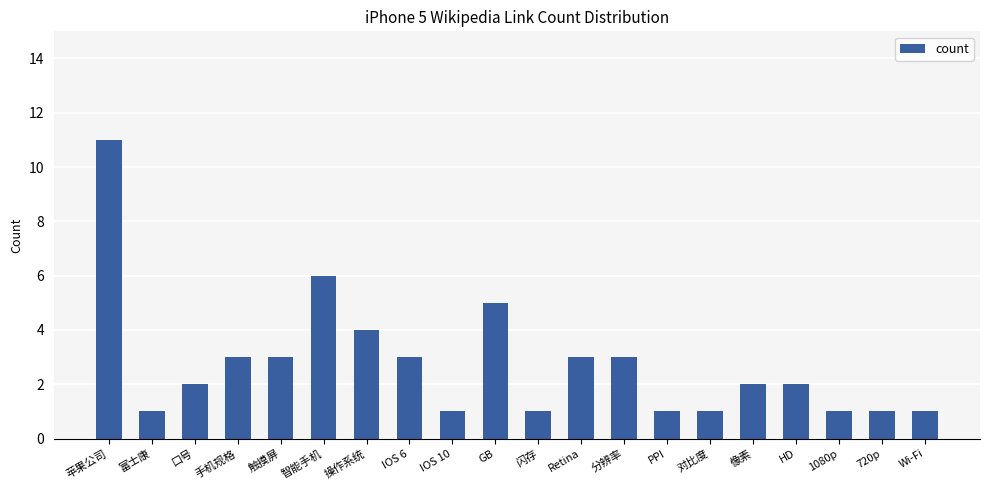

What is the difference between the maximum and minimum values?

10